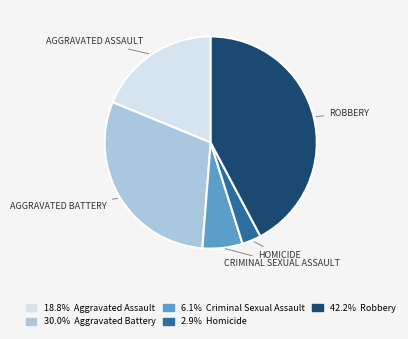

Is there a majority slice in this chart?

No